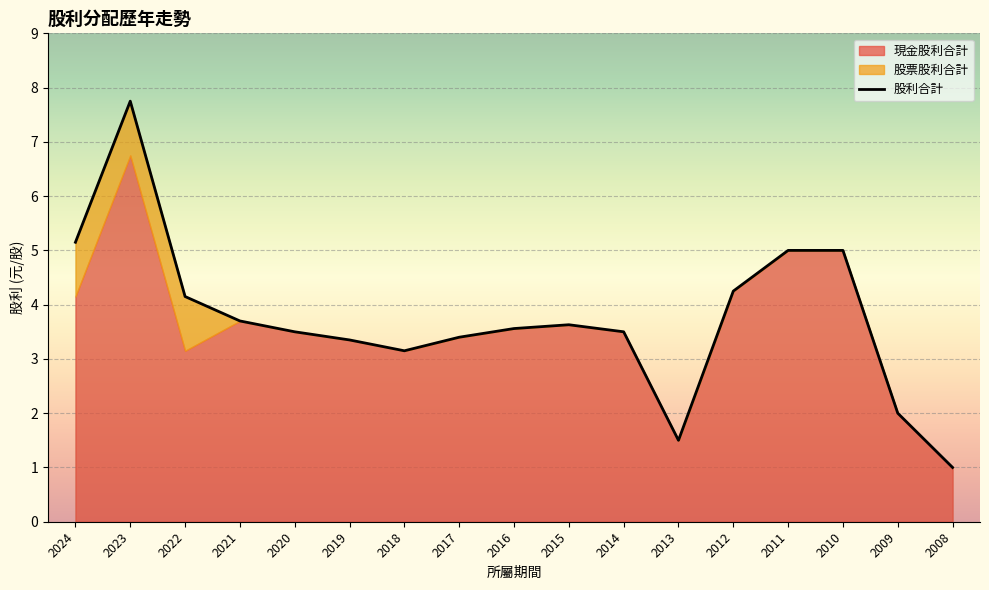

True or false: 股票股利合計 and 股利合計 intersect in this chart.

False